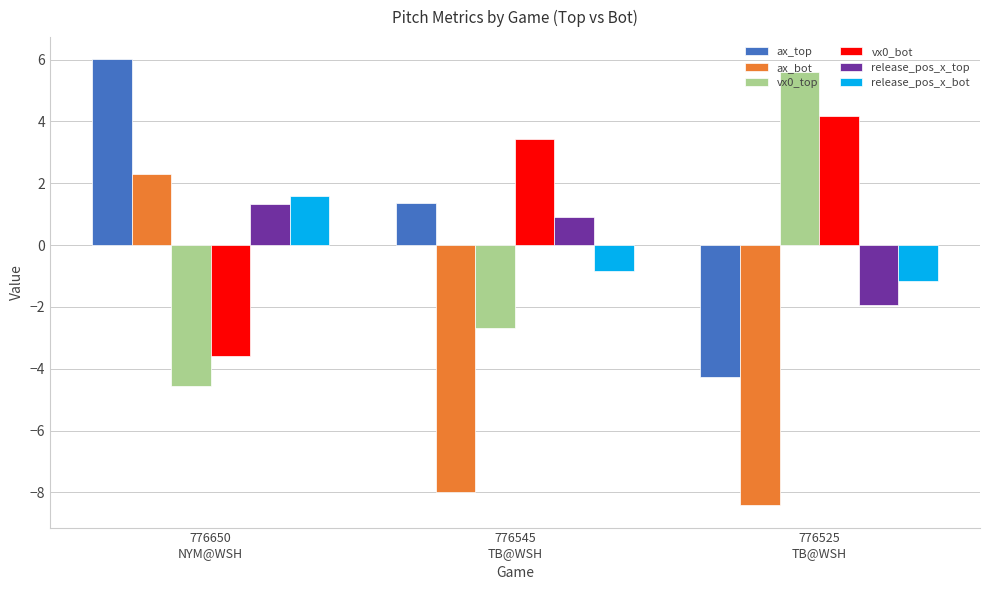

What is the total value across all series at 776525
TB@WSH?

-6.0